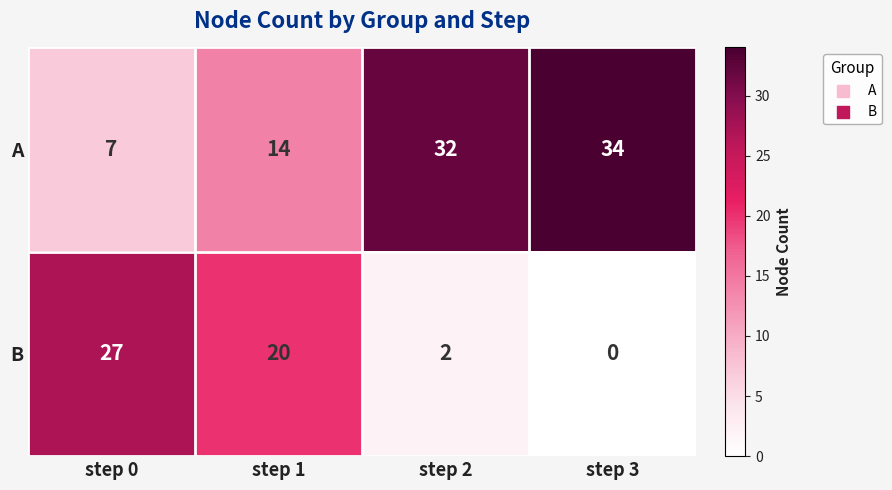

Count the number of data series in this chart.

2